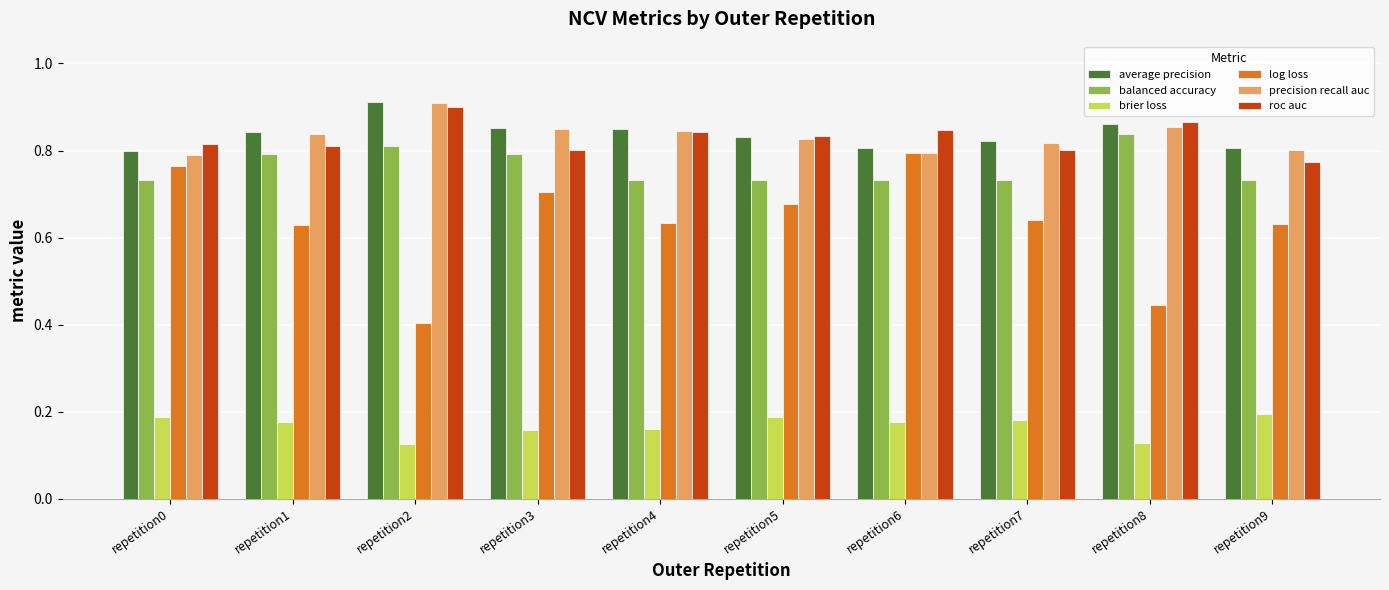

What is the sum of all balanced accuracy values?

7.6